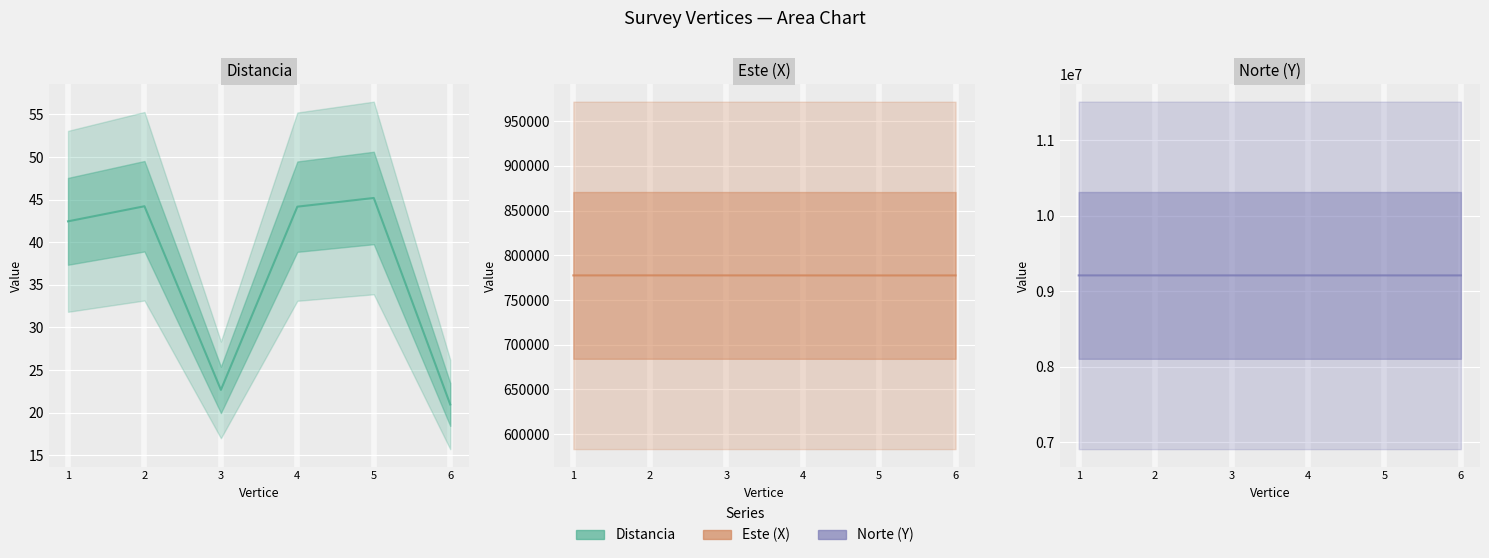

What is the spread (max minus min) of values at 3?

9209053.9